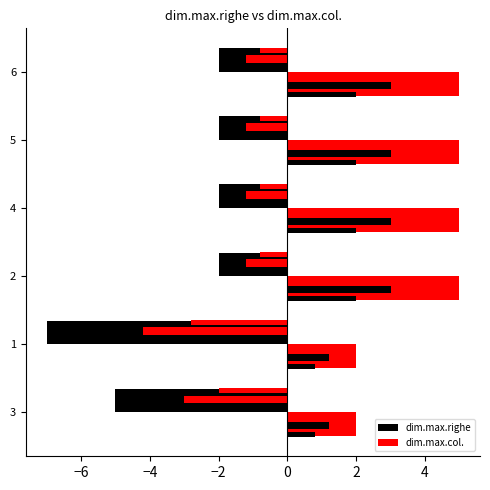

What is the value of the dim.max.righe bar at the 2nd from the left?

-7